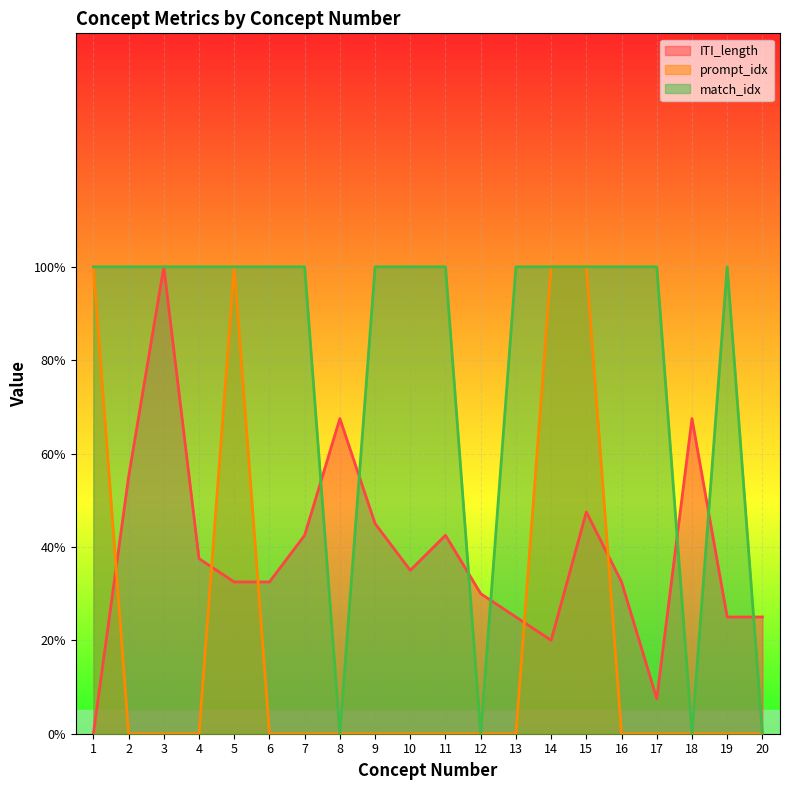

True or false: match_idx has more than 0 interior local peaks.

True